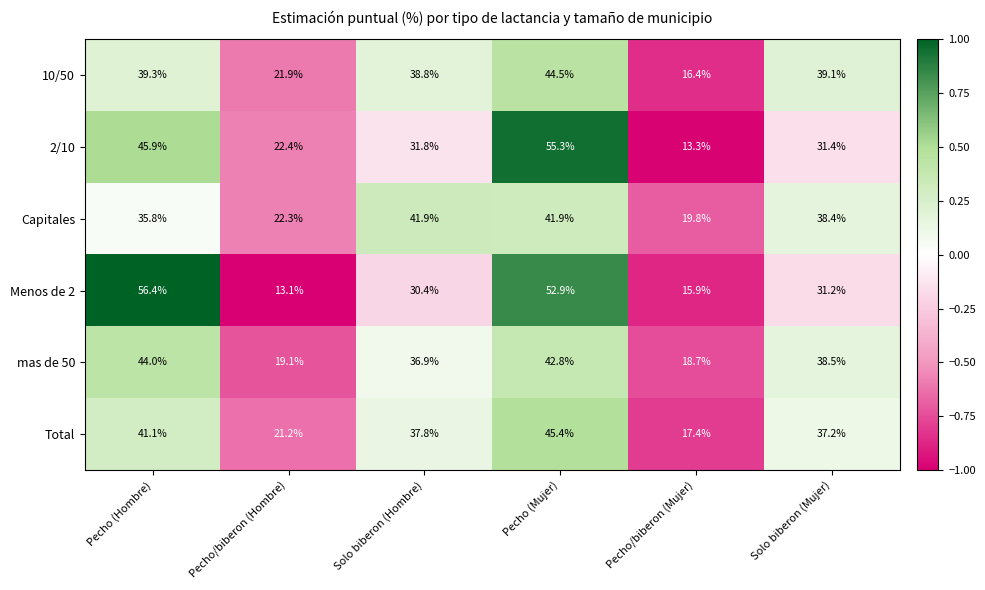

True or false: Menos de 2 has a value of 52.3 at Solo biberon (Mujer).

False